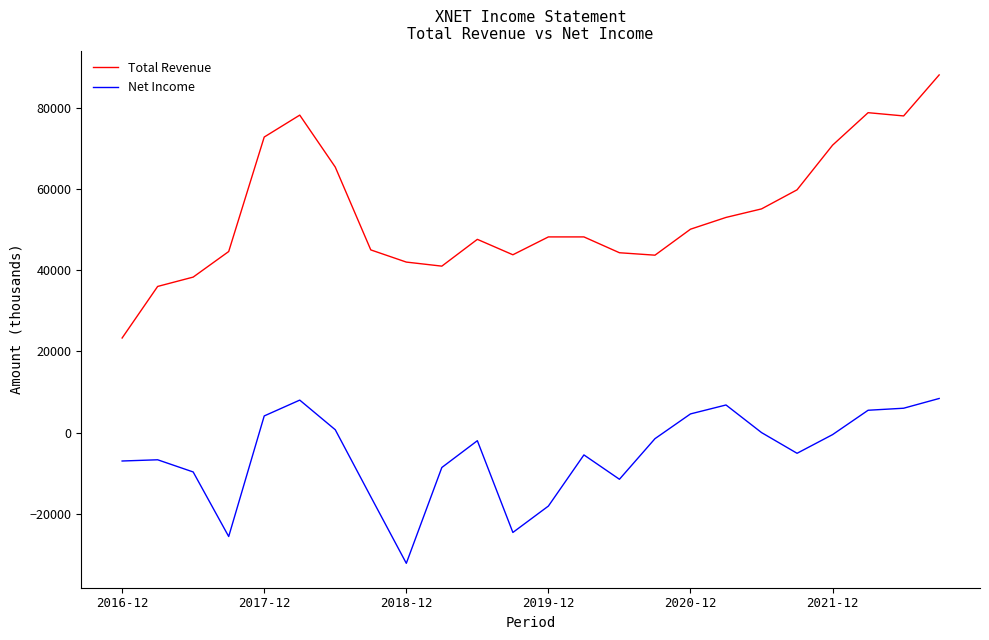

What is the lowest value of the Net Income series?

-32200